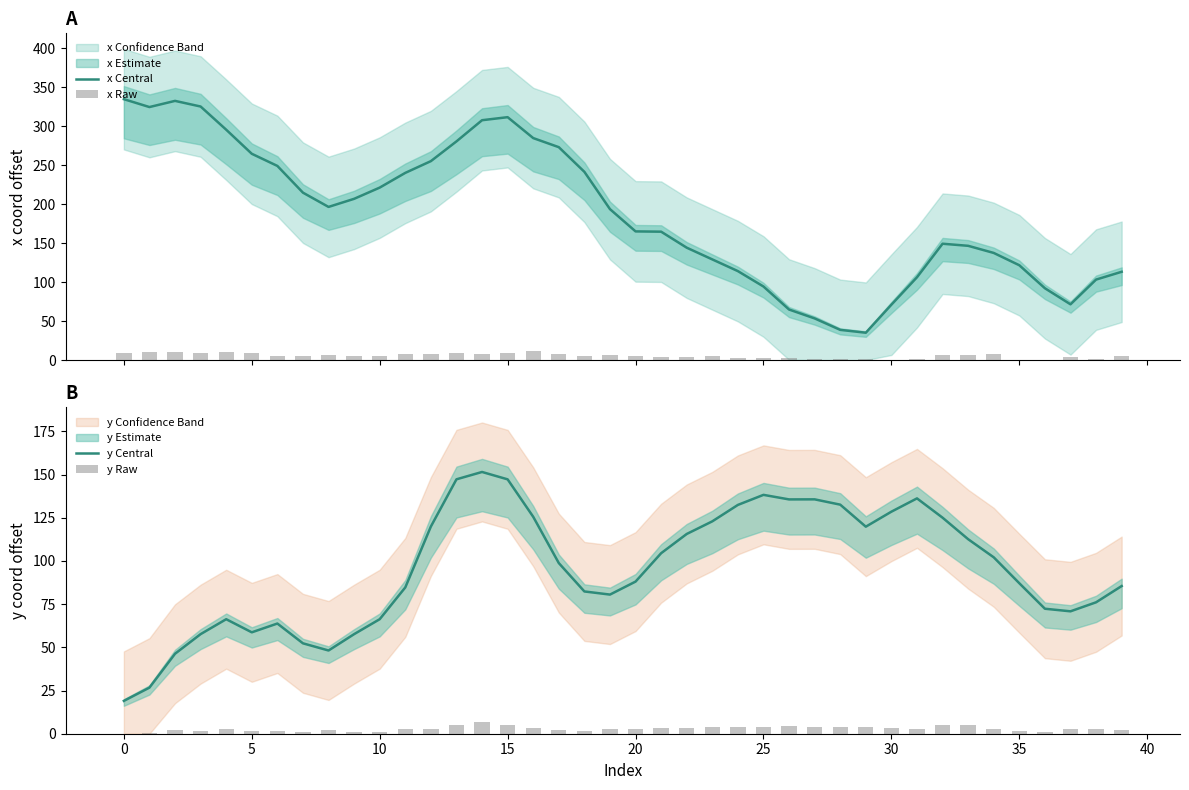

Count the number of data series in this chart.

4